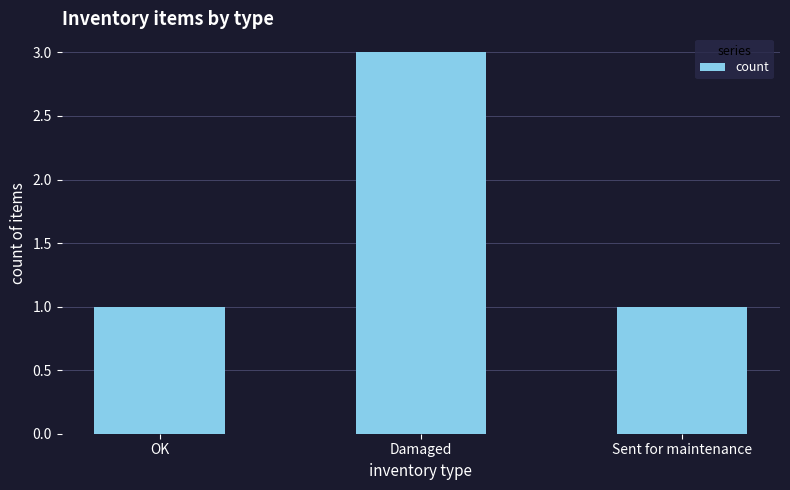

The chart shows a value of 1 at OK. True or false?

True